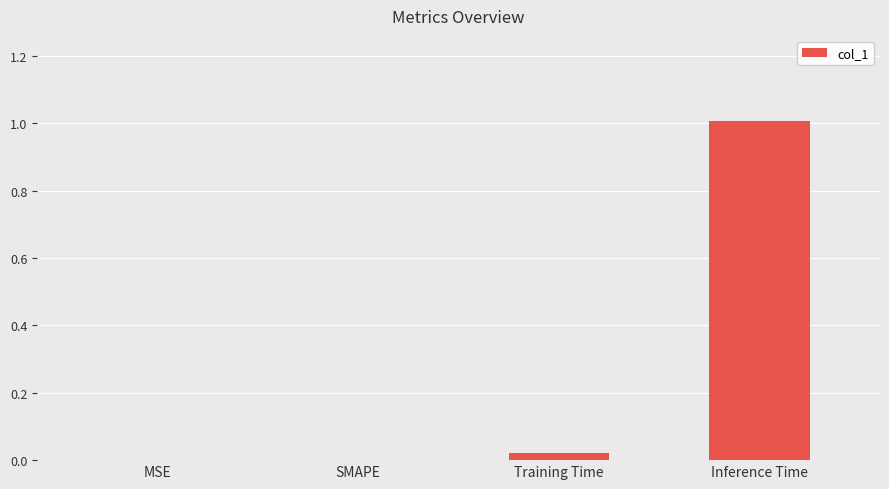

The chart shows a value of -0.3 at MSE. True or false?

False